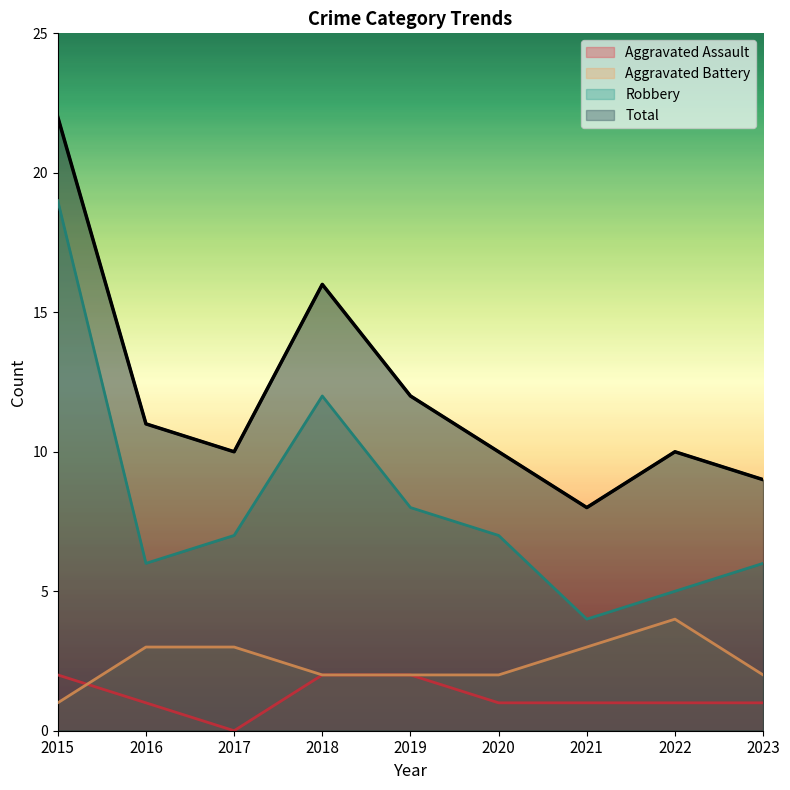

What is the difference between the second highest and minimum values in the Aggravated Assault series?

2